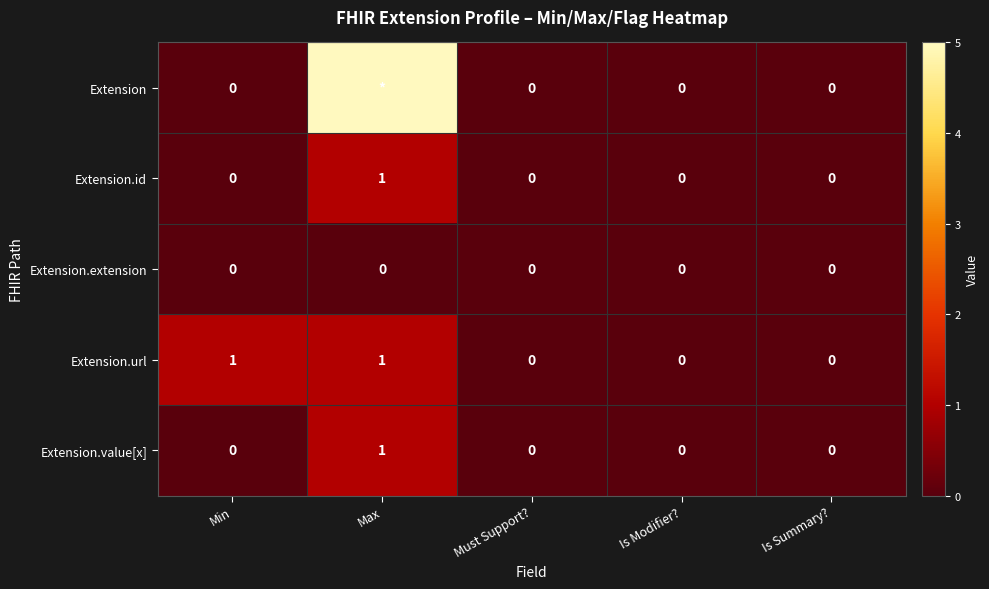

What is the maximum value shown in the chart?

5